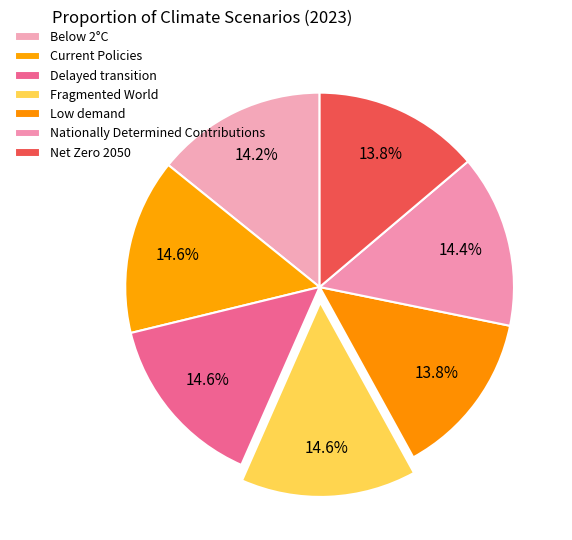

How many slices are in this pie chart?

7